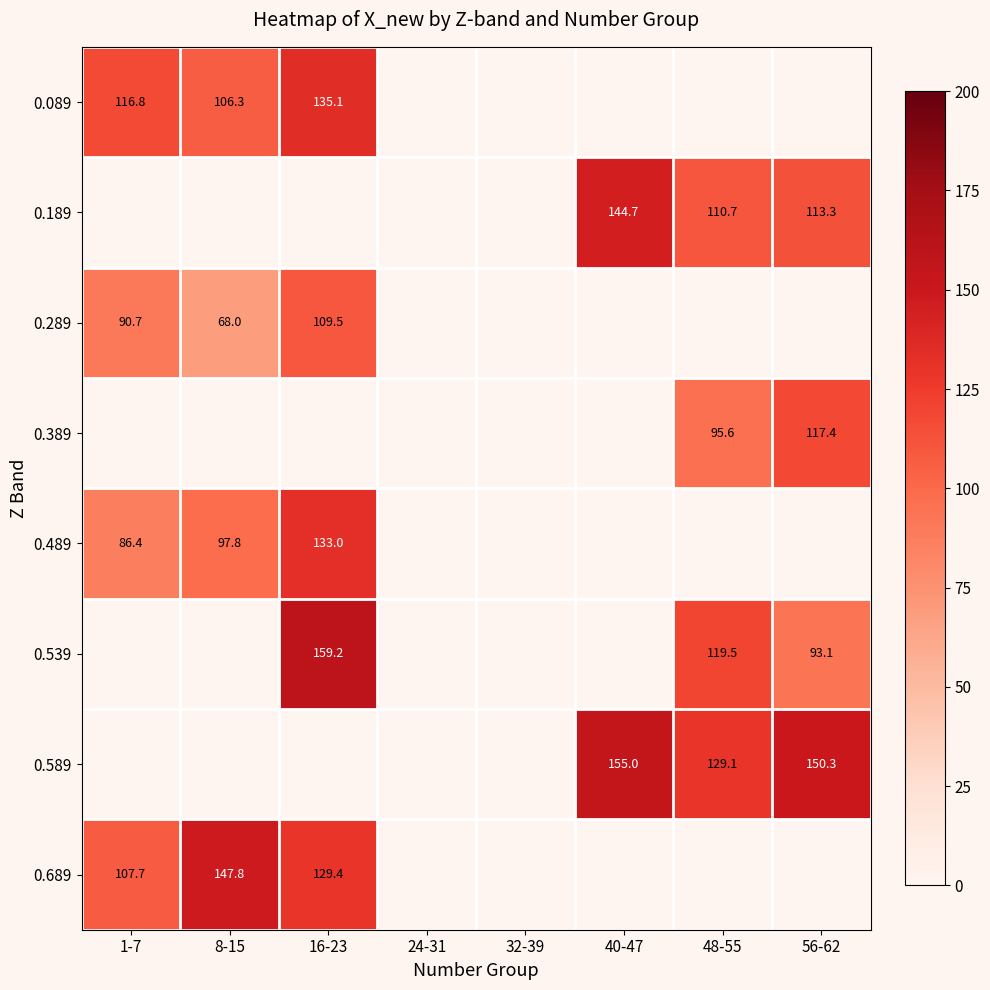

Is the value of 0.489 at 8-15 greater than the value of 0.089 at 8-15?

No